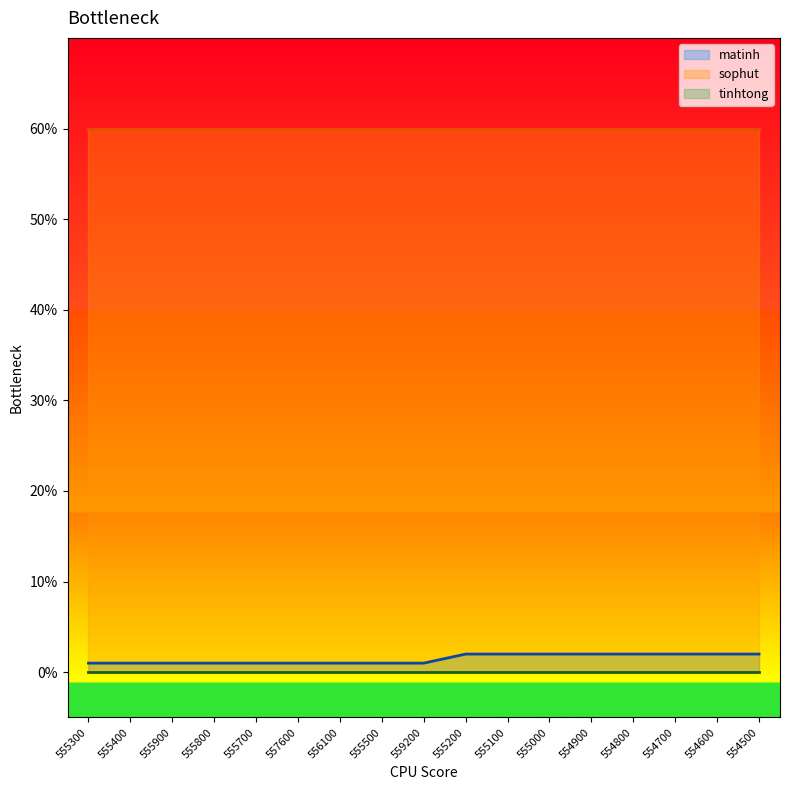

How many categories are shown in the chart?

17